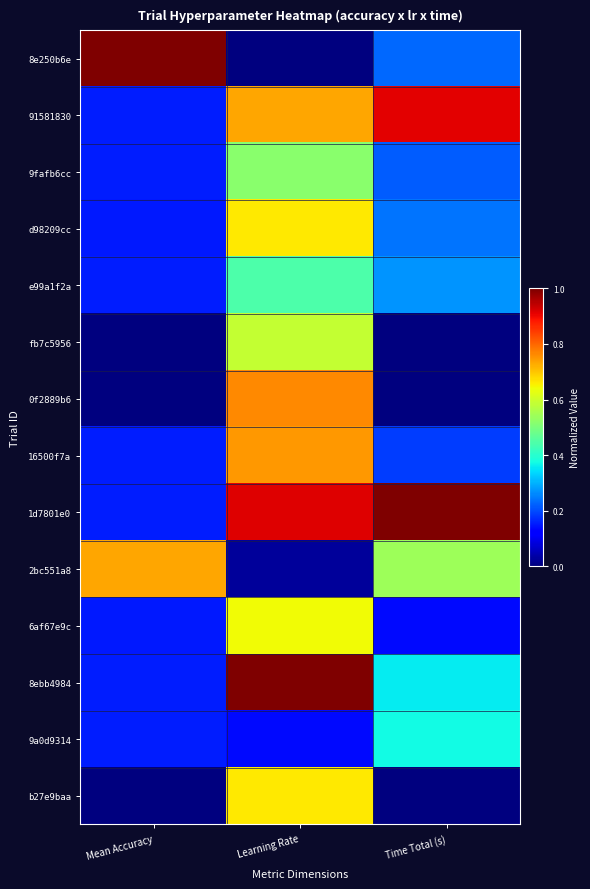

Reading left to right, list all the values displayed in this chart.

8e250b6e: Mean Accuracy=1.0	Learning Rate=0.0	Time Total (s)=0.2
91581830: Mean Accuracy=0.2	Learning Rate=0.7	Time Total (s)=0.9
9fafb6cc: Mean Accuracy=0.2	Learning Rate=0.5	Time Total (s)=0.2
d98209cc: Mean Accuracy=0.2	Learning Rate=0.7	Time Total (s)=0.2
e99a1f2a: Mean Accuracy=0.2	Learning Rate=0.4	Time Total (s)=0.3
fb7c5956: Mean Accuracy=0.0	Learning Rate=0.6	Time Total (s)=0.0
0f2889b6: Mean Accuracy=0.0	Learning Rate=0.8	Time Total (s)=0.0
16500f7a: Mean Accuracy=0.2	Learning Rate=0.7	Time Total (s)=0.2
1d7801e0: Mean Accuracy=0.2	Learning Rate=0.9	Time Total (s)=1.0
2bc551a8: Mean Accuracy=0.7	Learning Rate=0.0	Time Total (s)=0.5
6af67e9c: Mean Accuracy=0.1	Learning Rate=0.6	Time Total (s)=0.1
8ebb4984: Mean Accuracy=0.2	Learning Rate=1.0	Time Total (s)=0.4
9a0d9314: Mean Accuracy=0.2	Learning Rate=0.1	Time Total (s)=0.4
b27e9baa: Mean Accuracy=0.0	Learning Rate=0.7	Time Total (s)=0.0